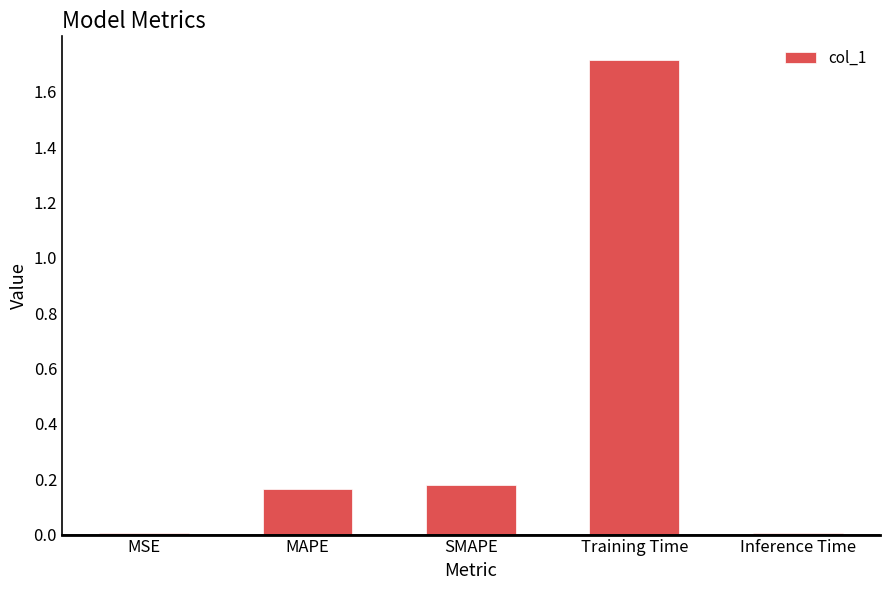

The value at Training Time is 1.7. True or false?

True